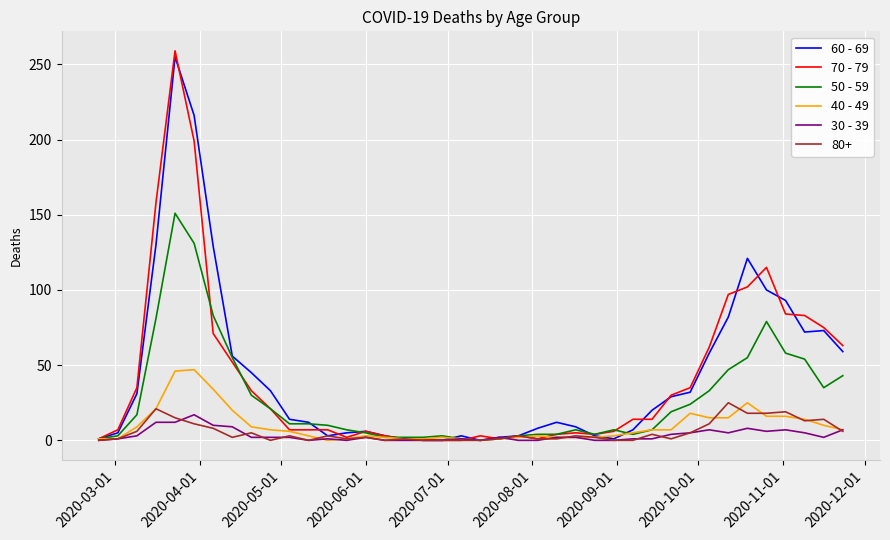

What are all the series names shown in the legend?

60 - 69, 70 - 79, 50 - 59, 40 - 49, 30 - 39, 80+